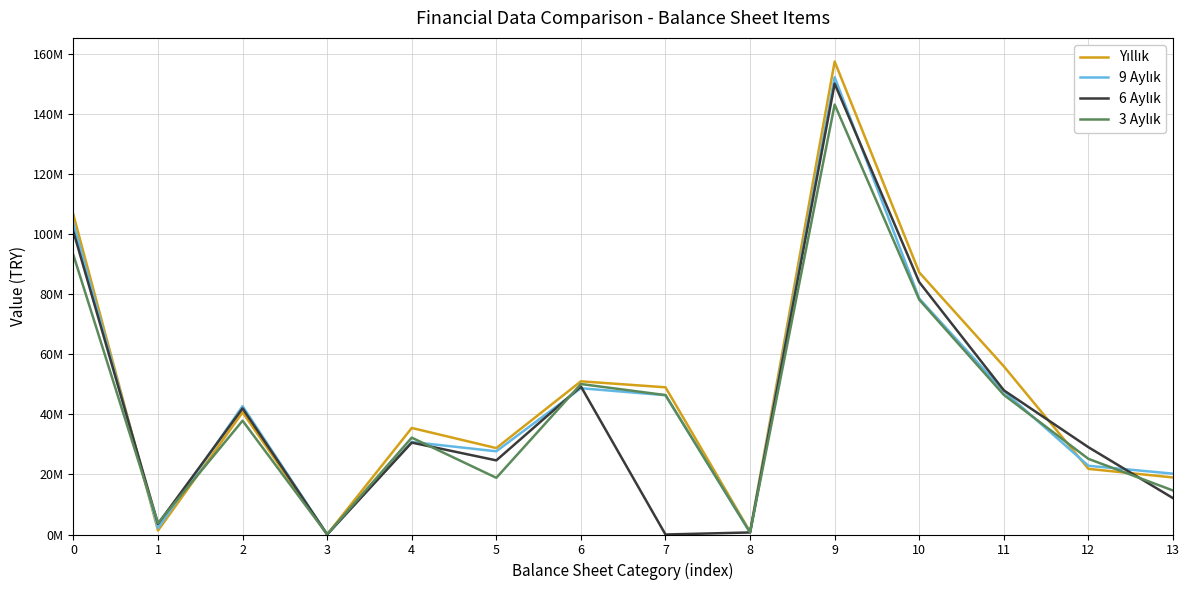

Does the chart display data point markers on the line(s)?

No